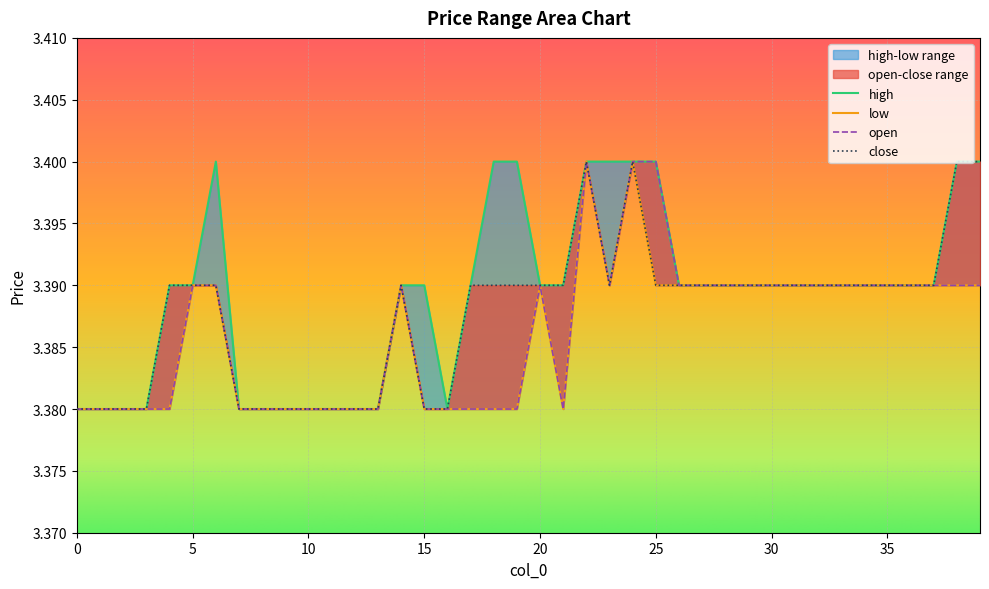

Which series has the widest spread of values?

open